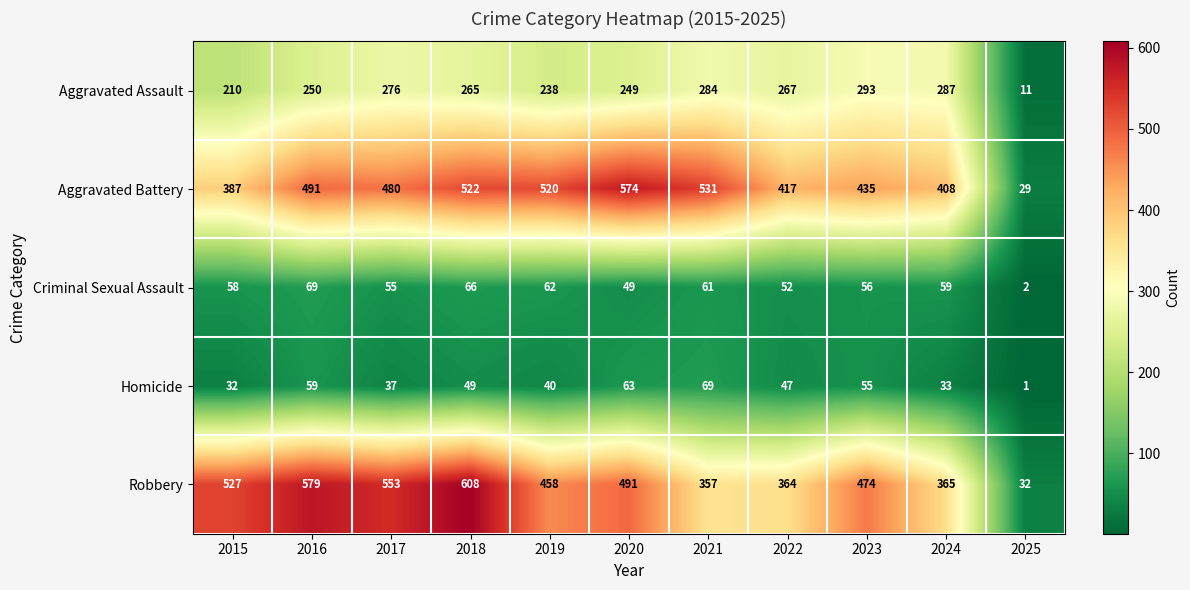

What is the difference between the highest and lowest values at 2023?

419